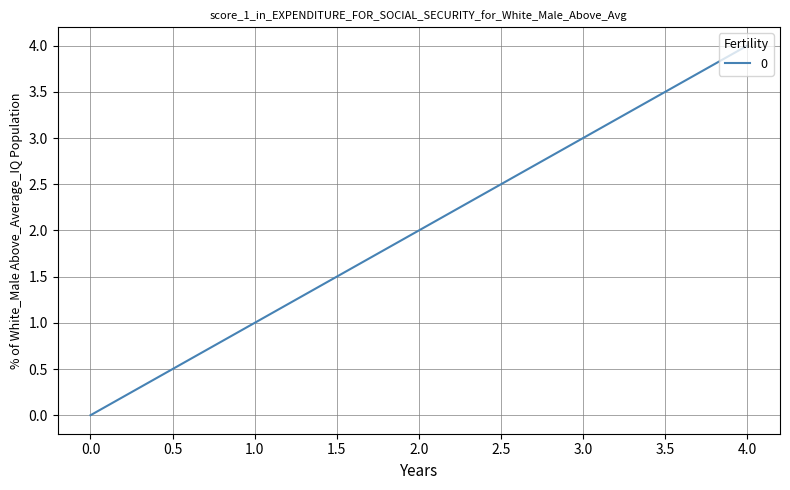

What is the change in value from 0.0 to 4.0?

+4